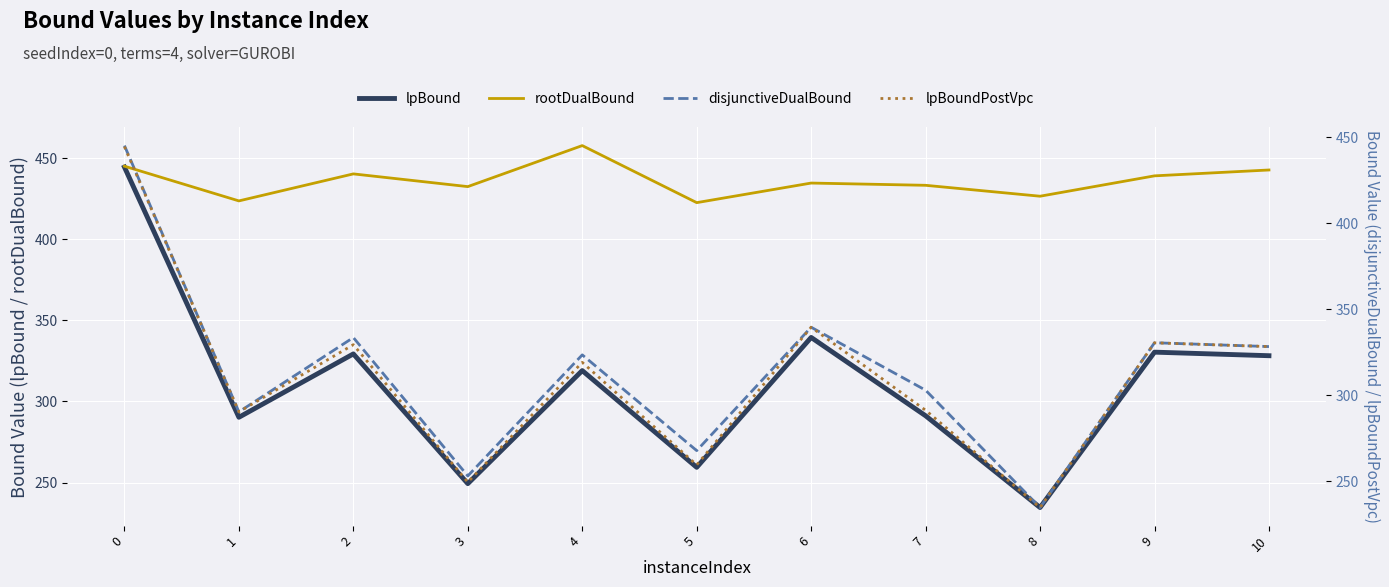

How many lines are shown in the chart?

4